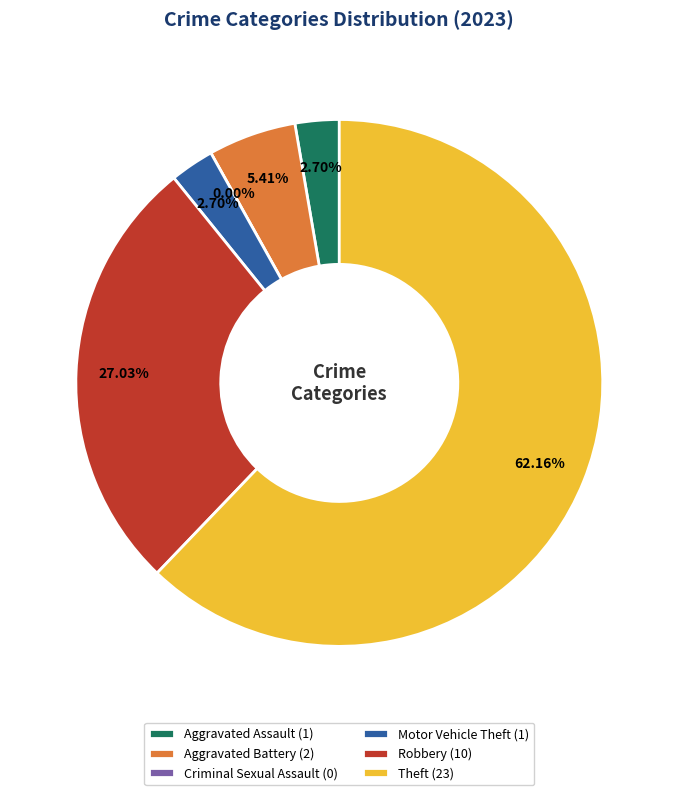

How much of the chart is everything except Criminal Sexual Assault?

100.0%